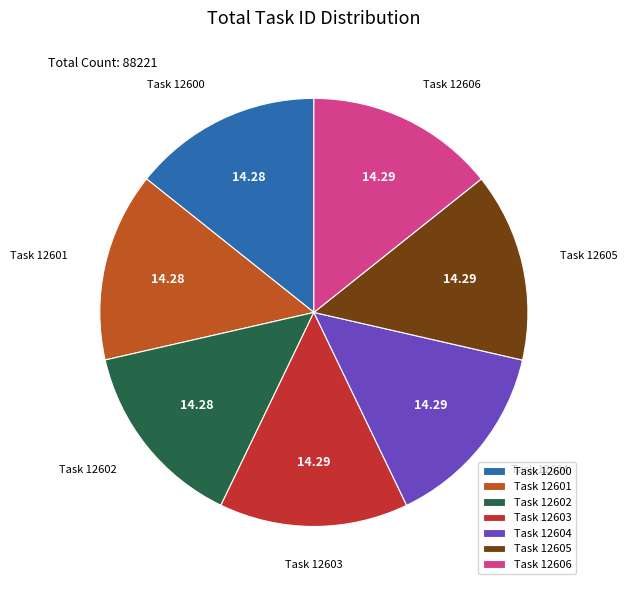

How many slices are in this pie chart?

7